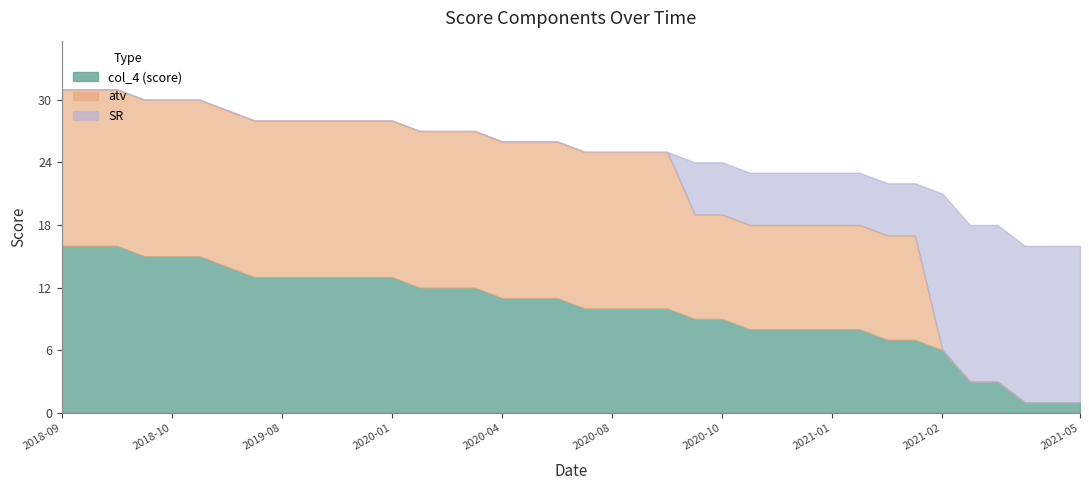

What is the spread (max minus min) of values at 2021-01-04?

5